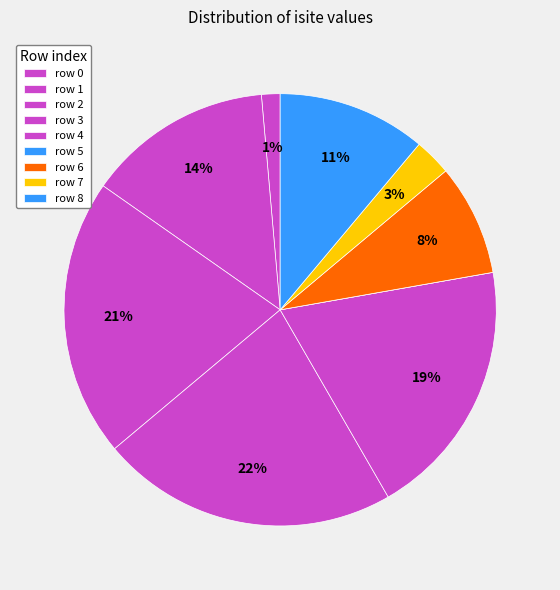

What is the change in value from row 2 to row 6?

-18